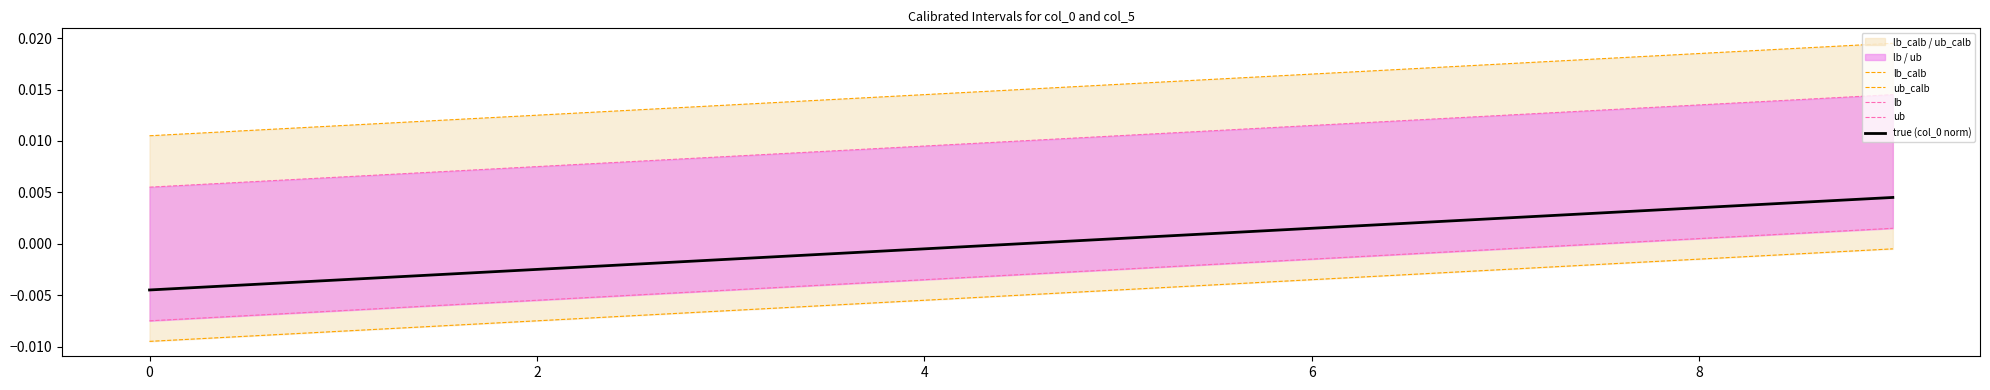

Between 6 and 8, which series saw the biggest shift?

ub_calb